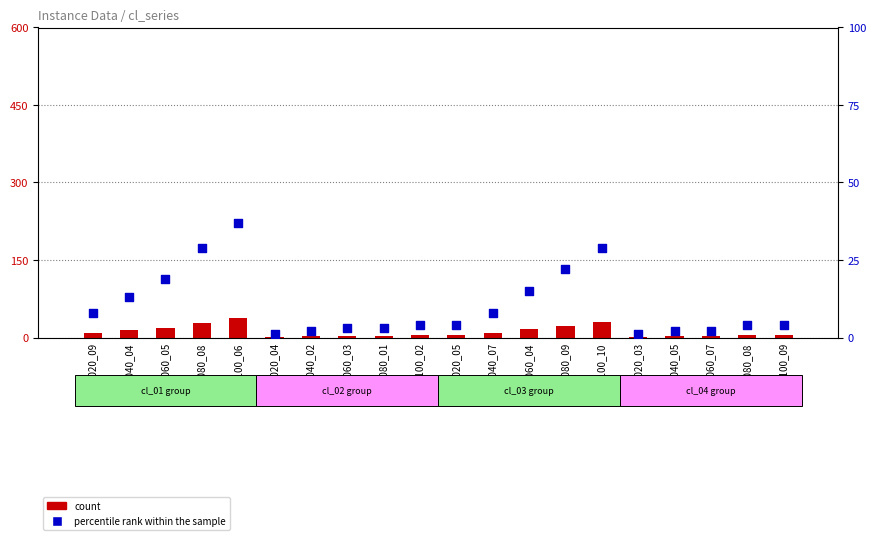

Is the value of count at cl_01_080_08 greater than the value of percentile rank within the sample at cl_03_020_05?

Yes